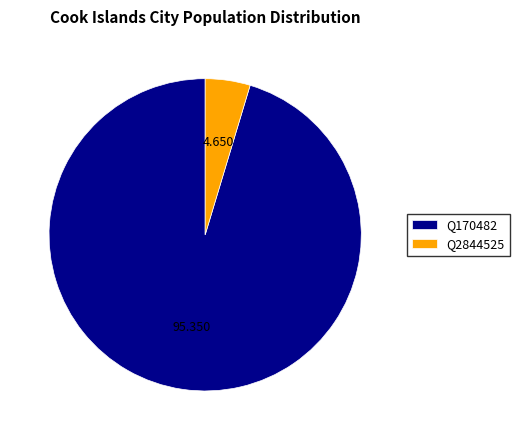

The Q2844525 slice represents 5% of the pie. True or false?

True